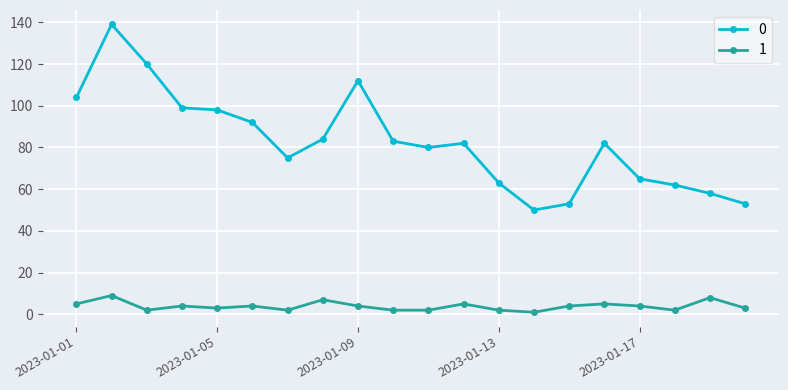

List the series in order of their peak value, highest first.

0, 1